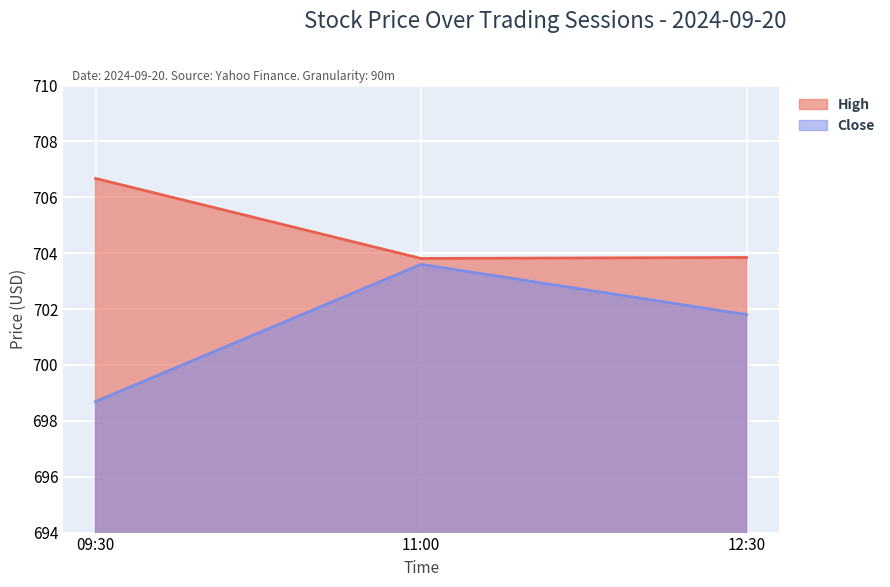

What is the sum of the High values at 11:00 and 09:30?

1410.5